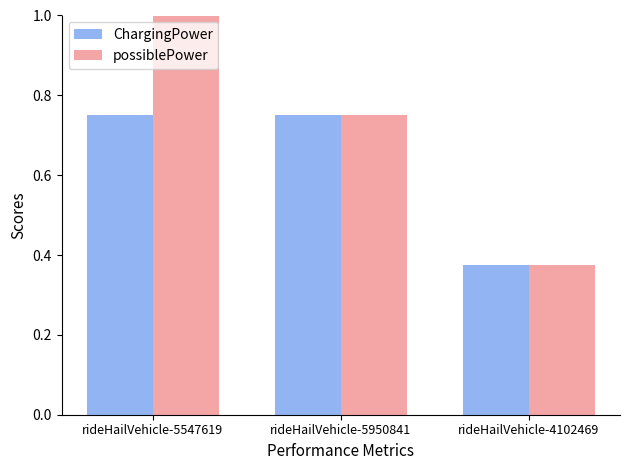

Which label corresponds to the largest value in the chart?

rideHailVehicle-5547619